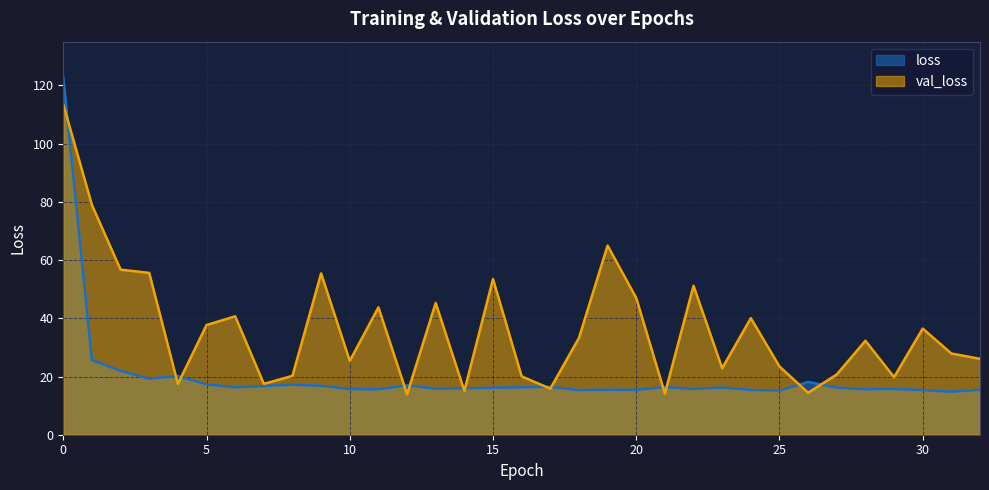

What is the total value across all series at 2?

78.7